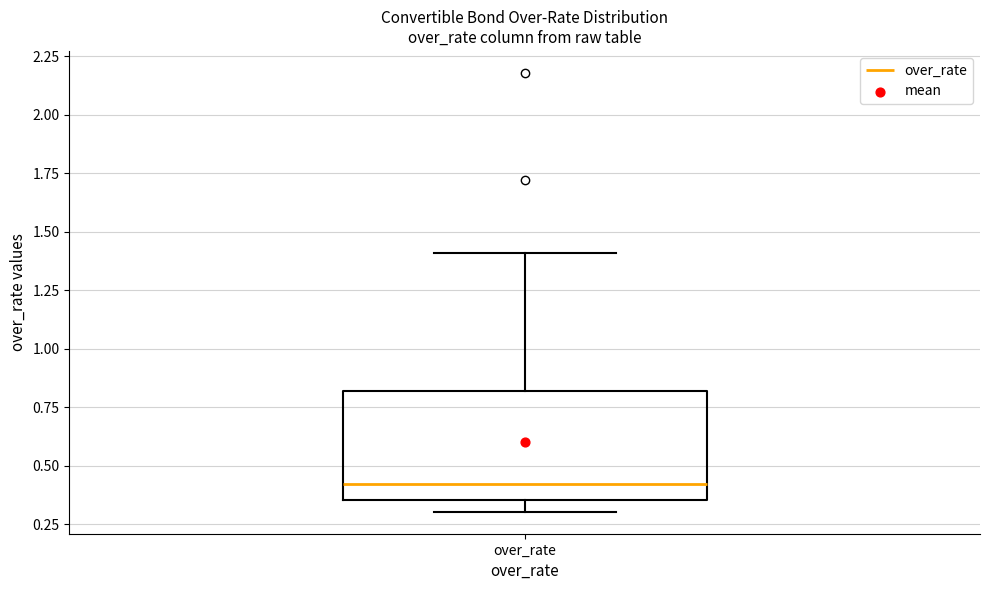

Read this box plot against the y-axis: the position of the median line, the range covered by the box, and the ends of both whiskers. The values are not printed on the chart, so give them approximately, as read against the axis.

median 0.40, box 0.35 to 0.80, whiskers 0.30 to 1.40